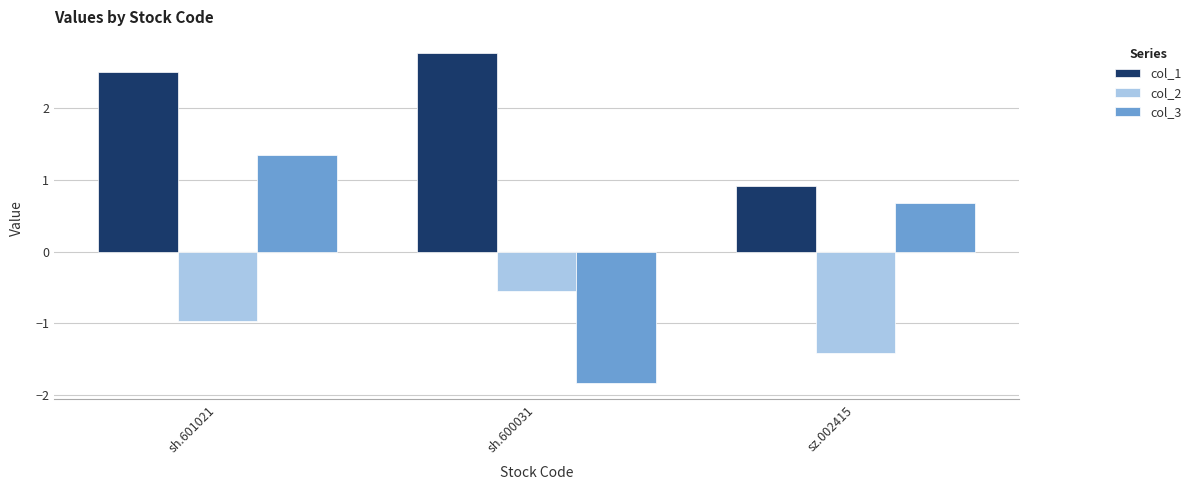

What is the spread (max minus min) of values at sh.600031?

4.6